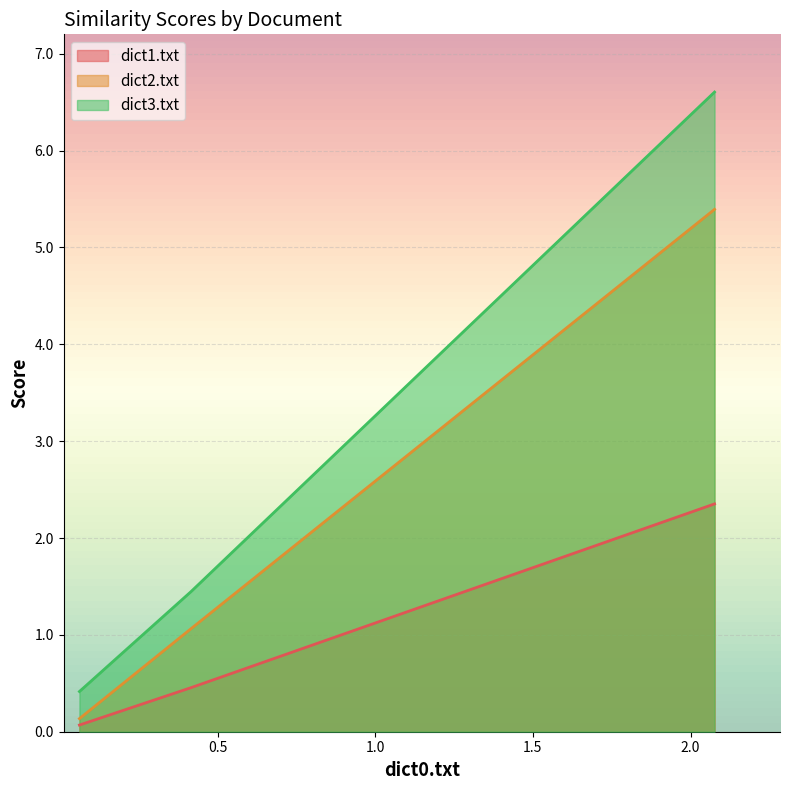

Does the chart display data point markers on the line(s)?

No